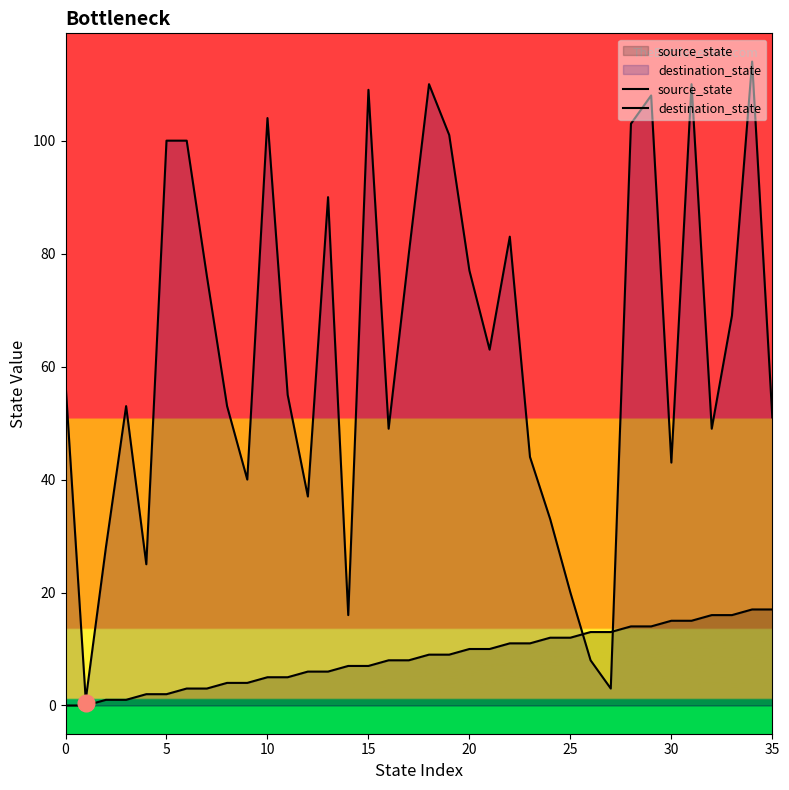

What is the difference between the maximum and minimum values in the destination_state series?

113